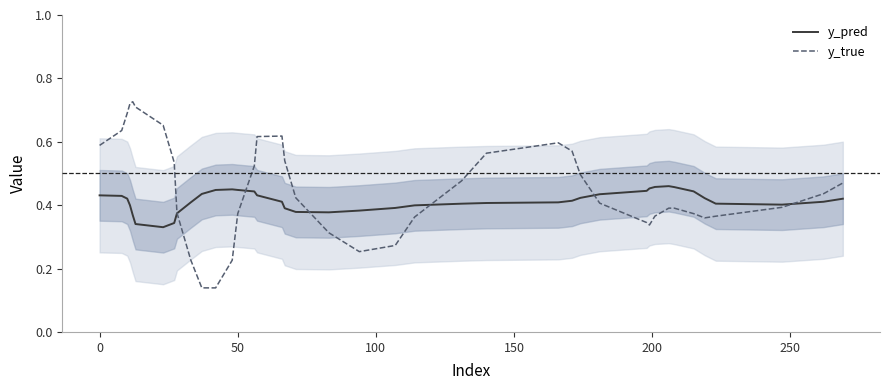

Which series ends up on top after the final intersection of y_pred and y_true?

y_true